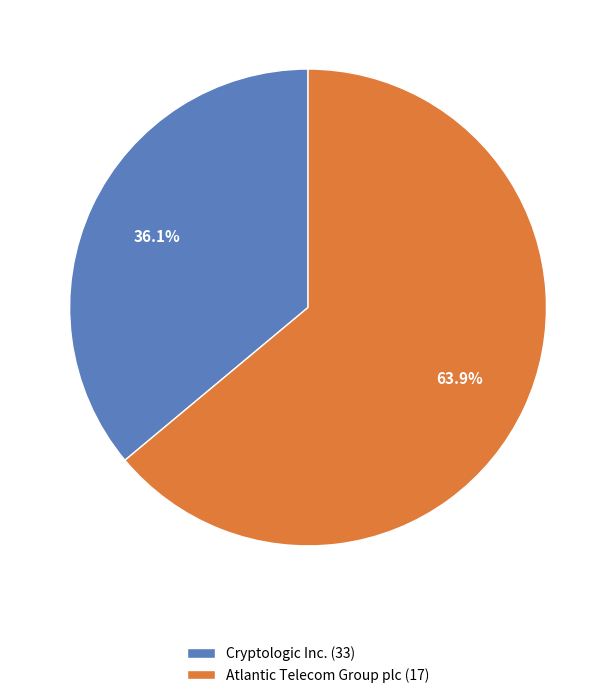

How many segments does this pie chart have?

2